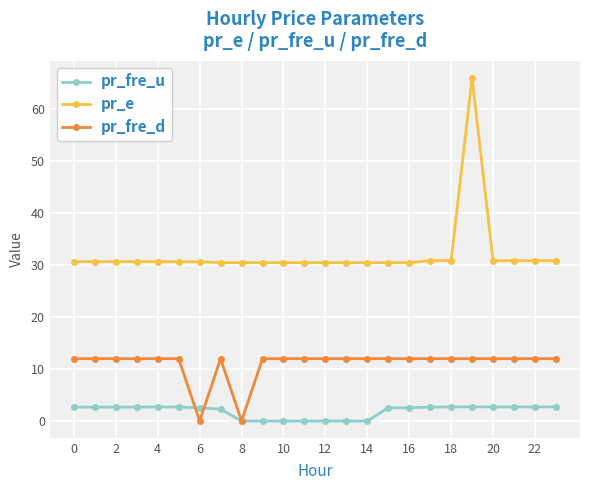

What is the difference between the maximum and minimum values in the pr_fre_d series?

12.0